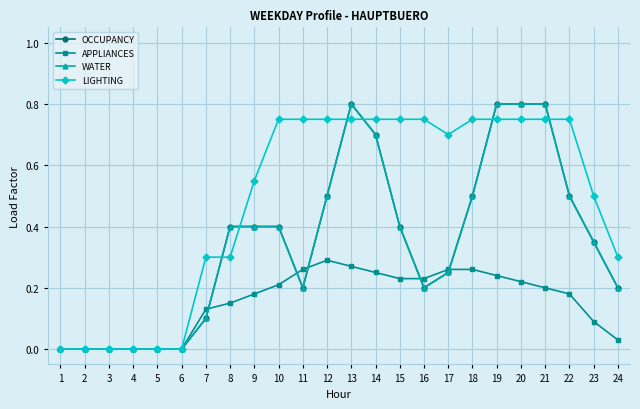

Is this an area chart (filled region under the line)?

No